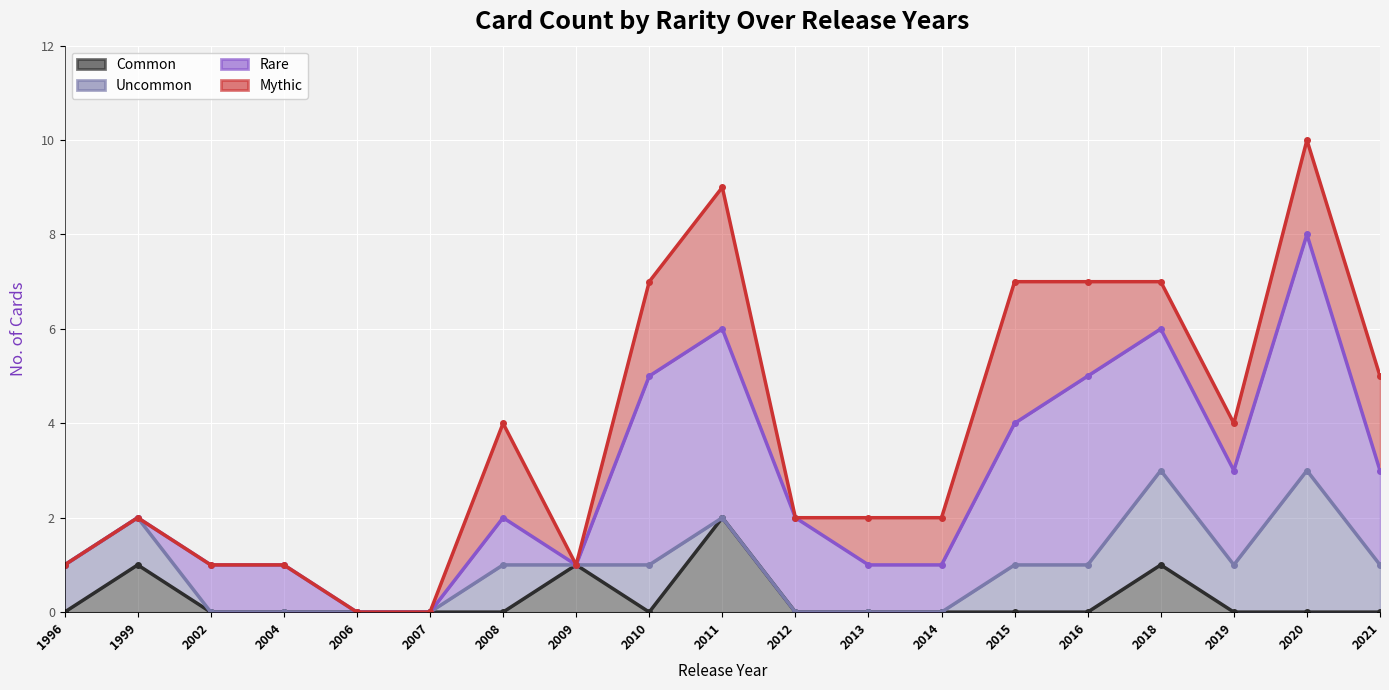

Count the number of categories in the chart.

19